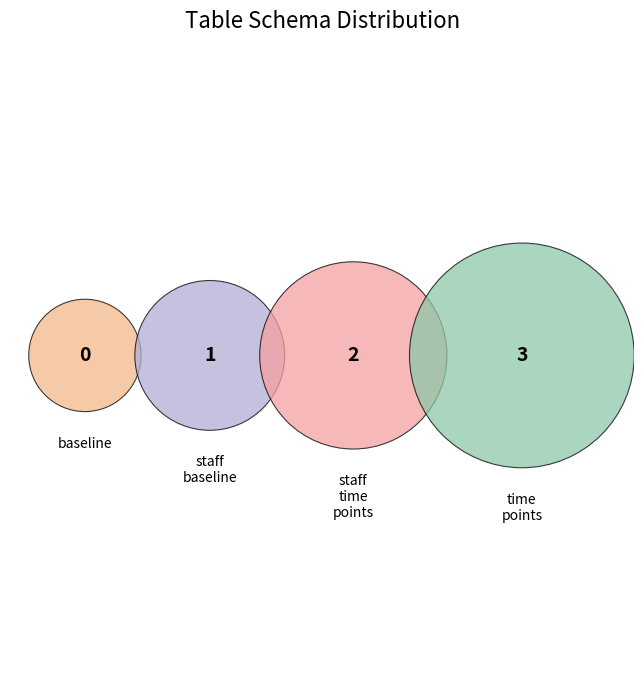

To the nearest percent, what is the difference between the table-schema-time-points and table-schema-baseline slice percentages?

50%